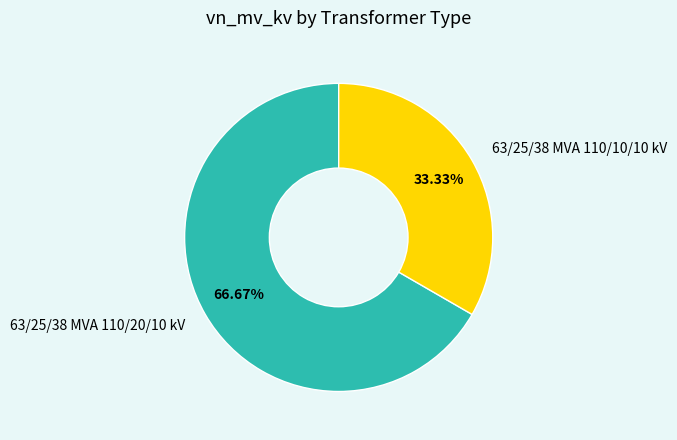

What is the largest slice in the pie chart?

63/25/38 MVA 110/20/10 kV